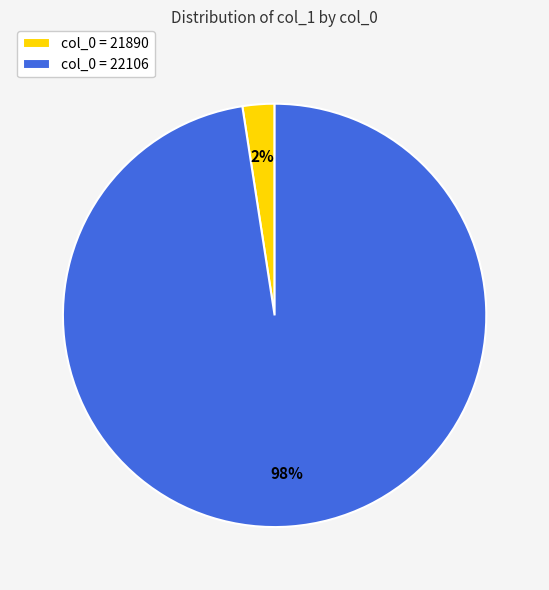

Count the number of slices in the pie.

2